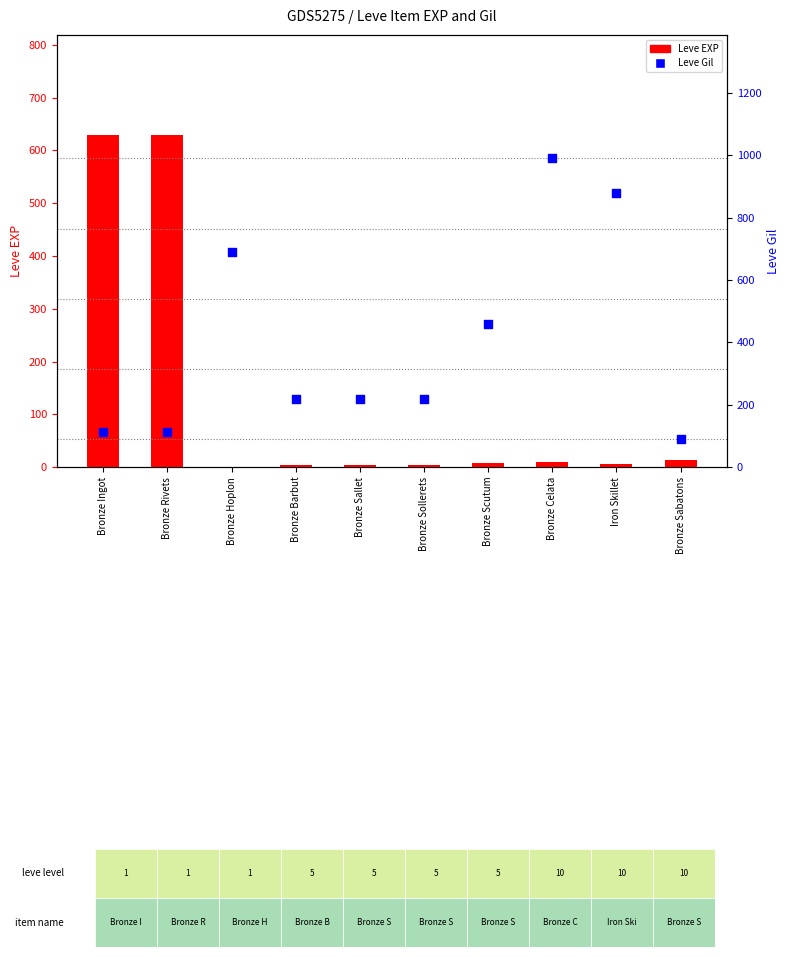

Which series reaches the maximum Y coordinate?

Leve Gil